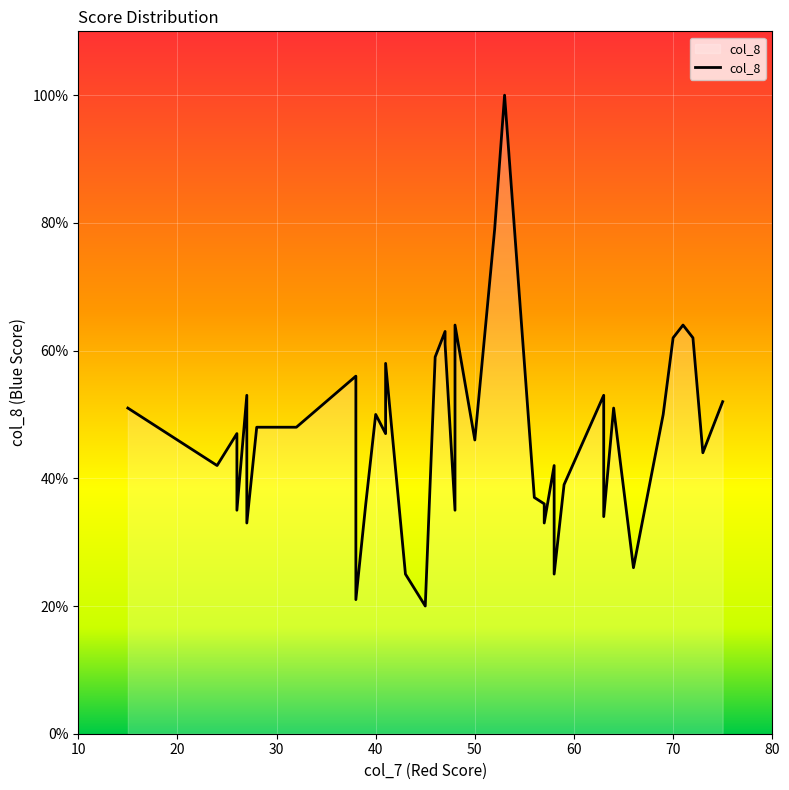

How many lines are shown in the chart?

1